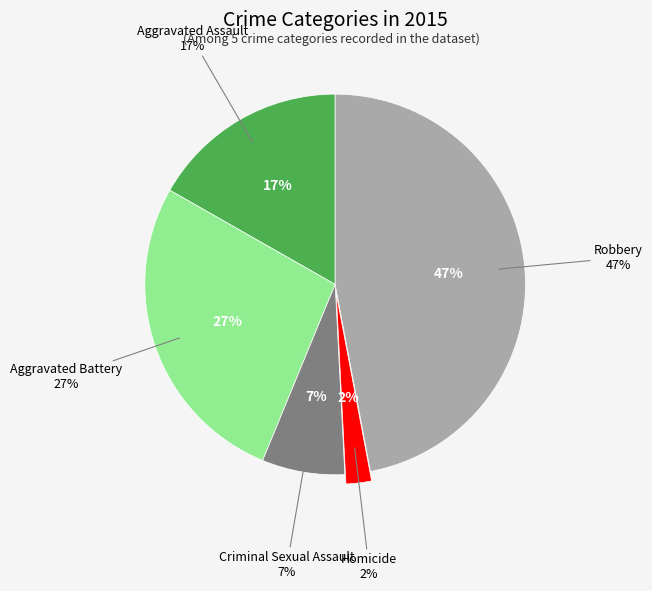

Which category has the smallest portion of the pie?

Homicide